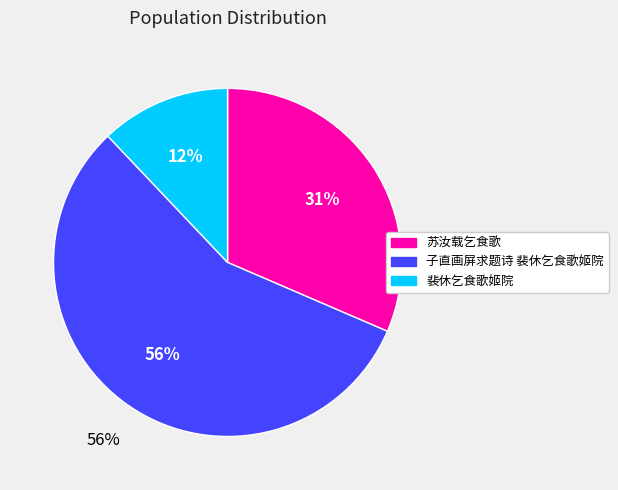

To the nearest percent, what is the difference between the 苏汝载乞食歌 and 裴休乞食歌姬院 slice percentages?

19%